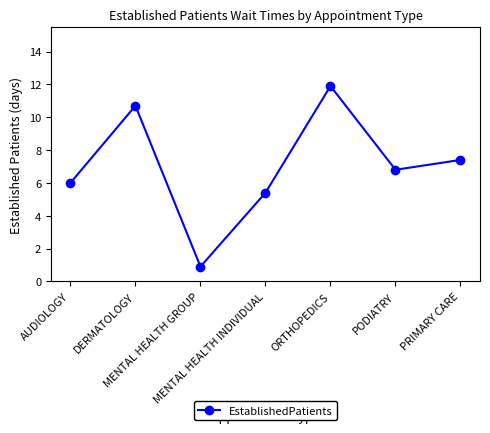

How many data points does each series have?

7